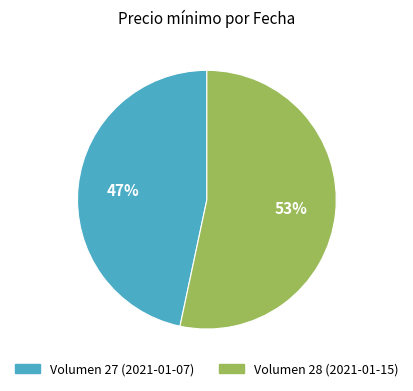

What is the largest slice in the pie chart?

Volumen 28 (2021-01-15)